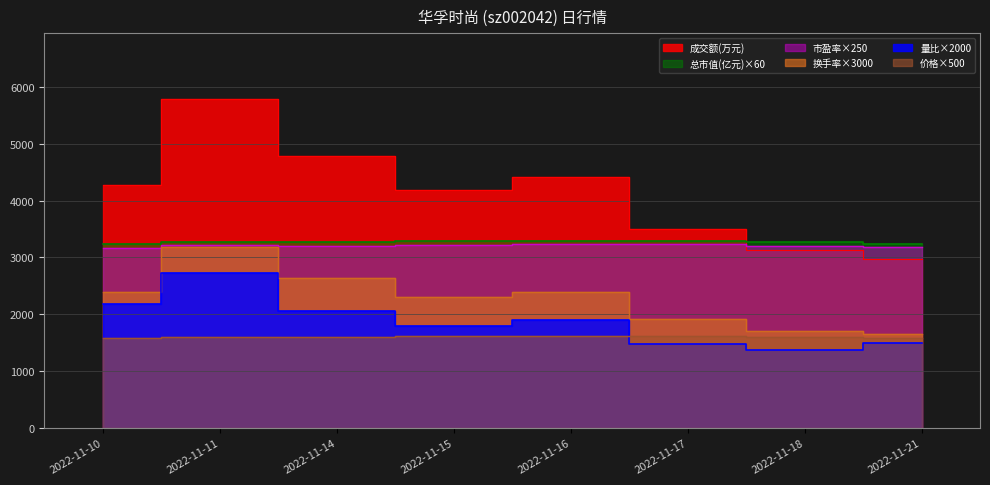

What is the sum of the 成交额(万元) values at 2022-11-17 and 2022-11-11?

9288.0